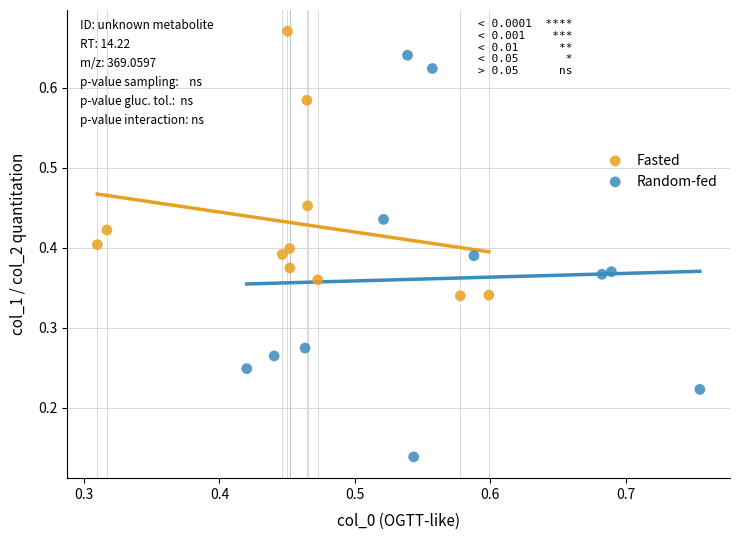

Which series reaches the minimum Y coordinate?

Random-fed